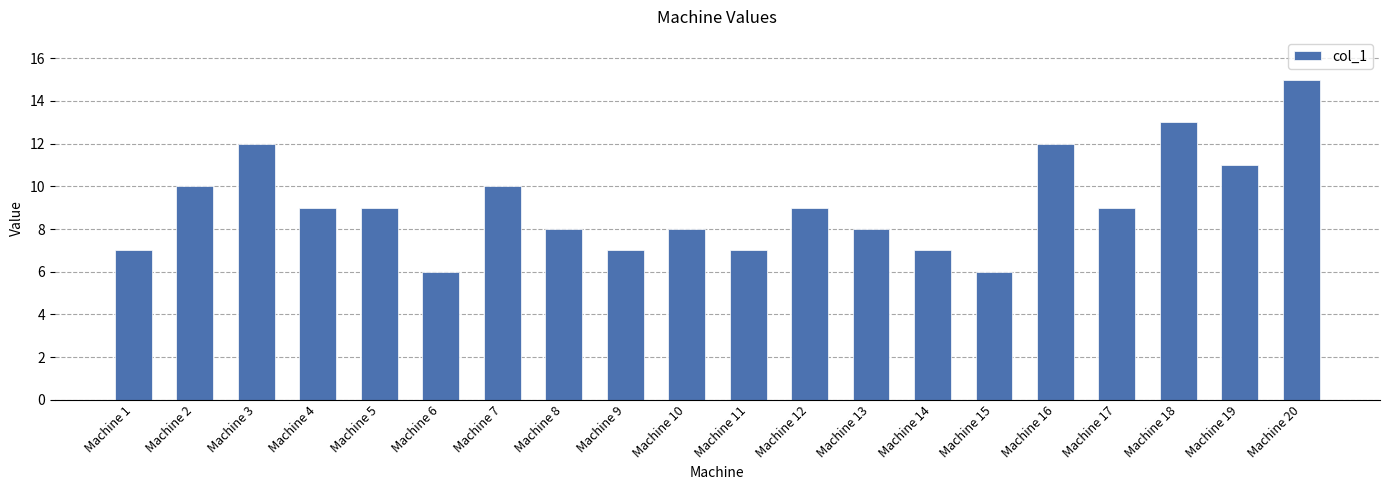

Which label corresponds to the largest value in the chart?

Machine 20